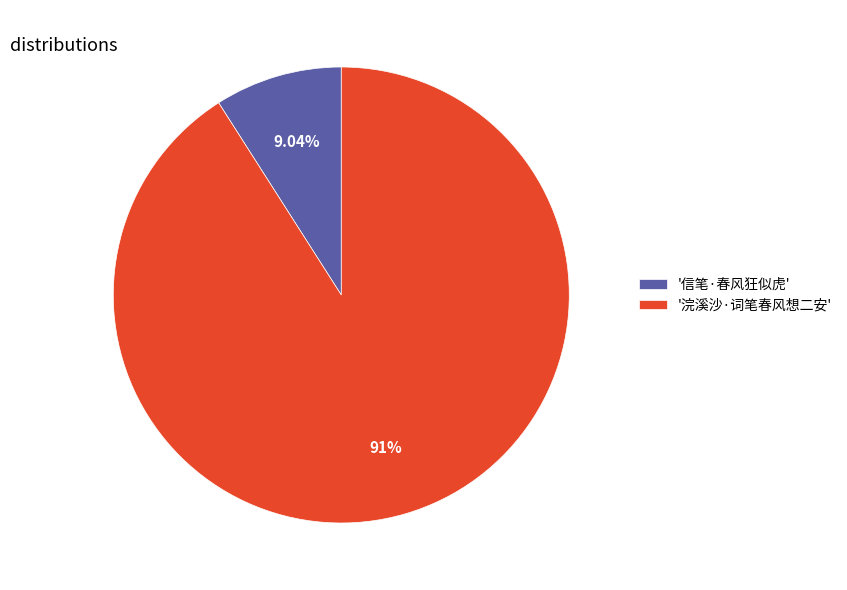

Rank the categories by value from lowest to highest.

'信笔·春风狂似虎', '浣溪沙·词笔春风想二安'